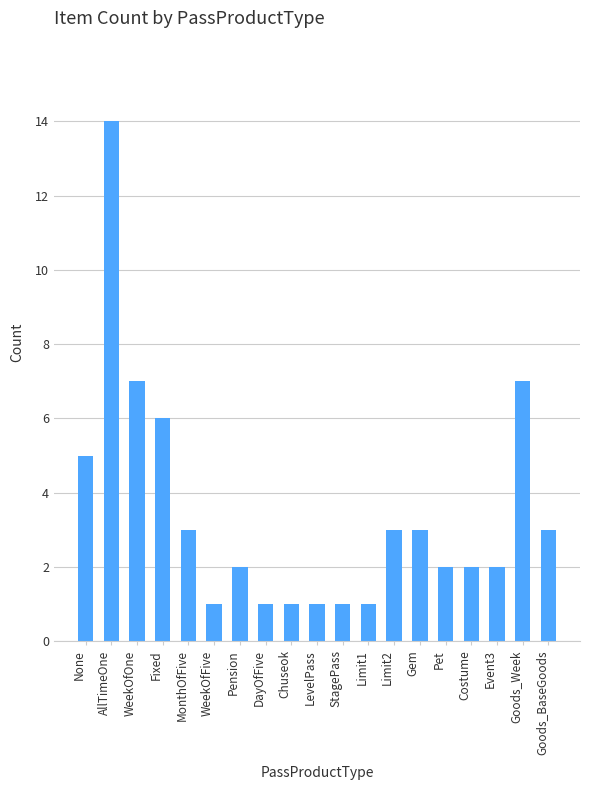

Does the chart contain any negative values?

No